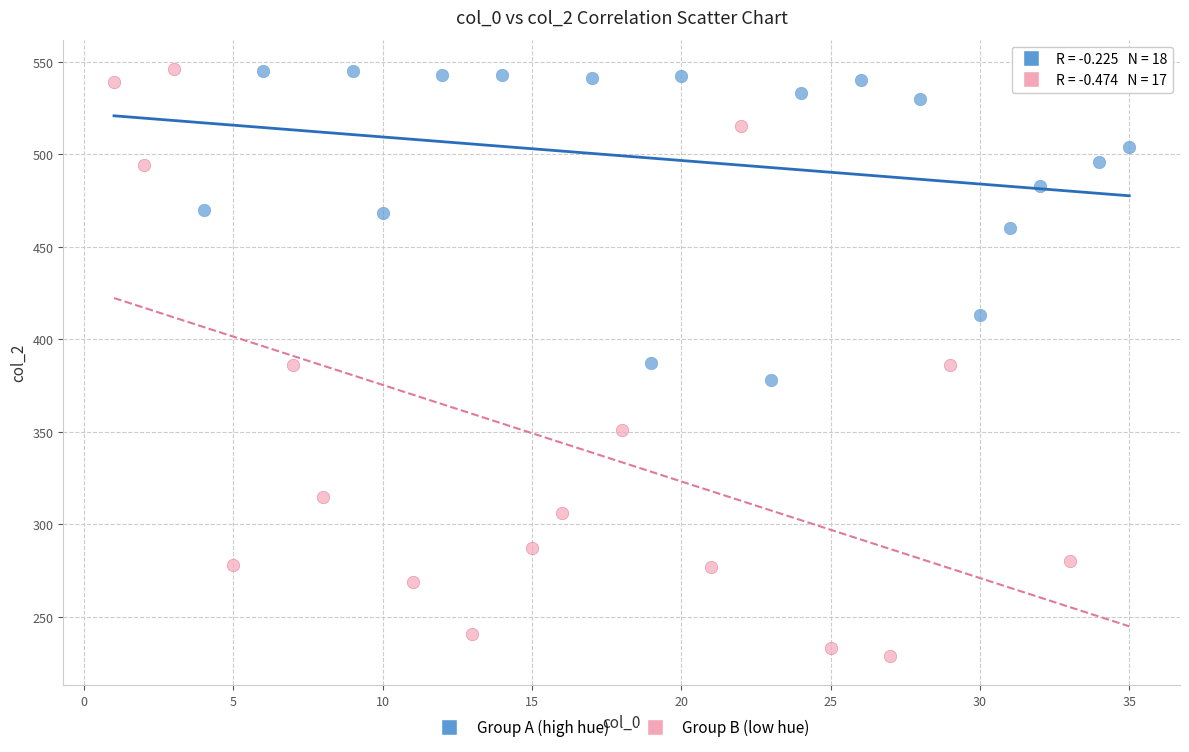

Which series has the largest Y range (max minus min)?

Group B (low hue)